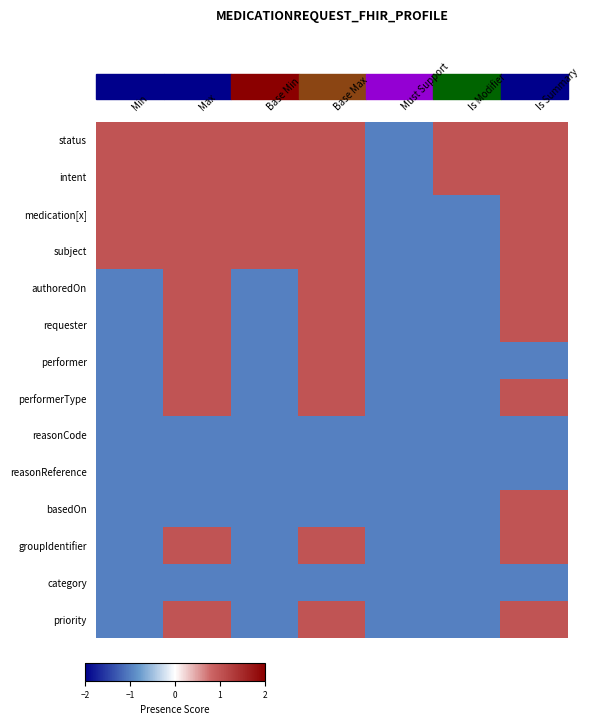

Which category has the lowest value across all series?

Must Support